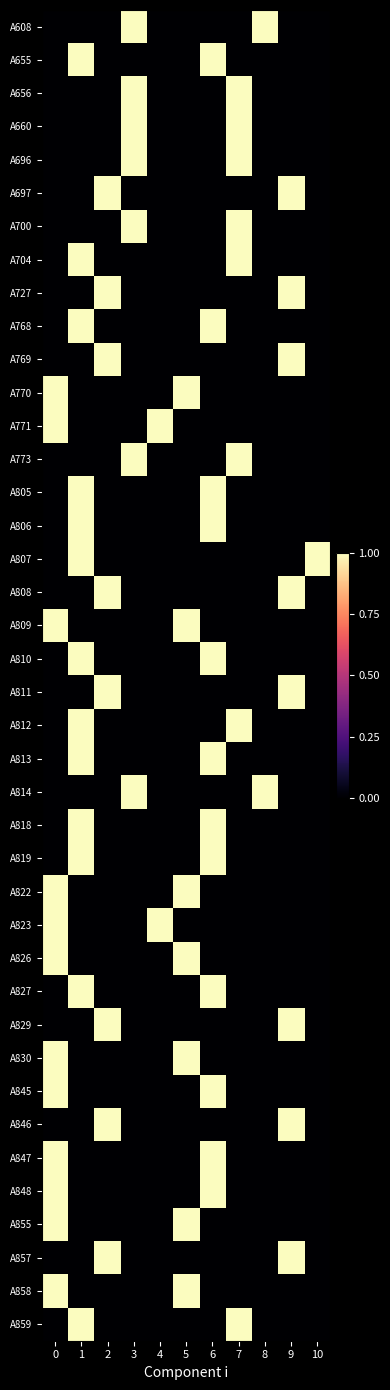

At how many categories does at least one series exceed 0?

11